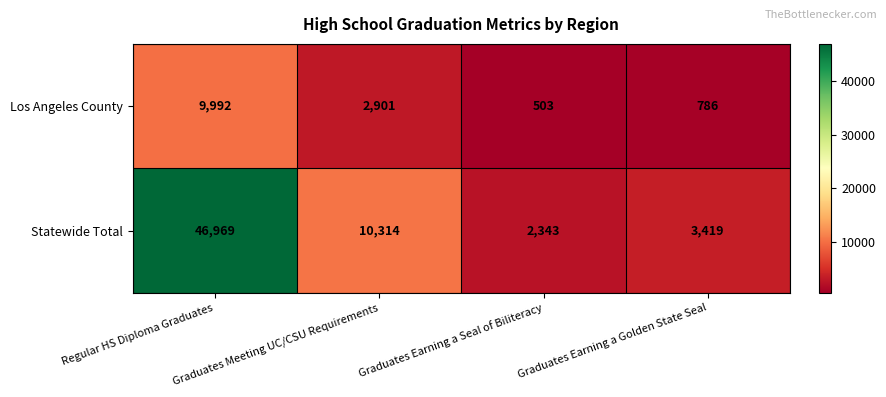

How many series are shown in this chart?

2